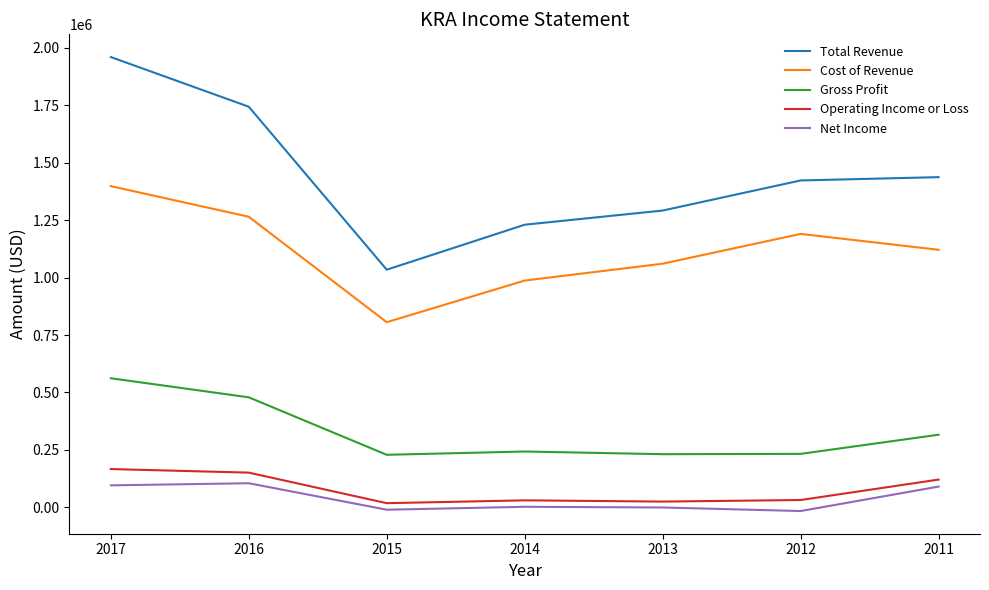

Which series has the largest range (max minus min)?

Total Revenue